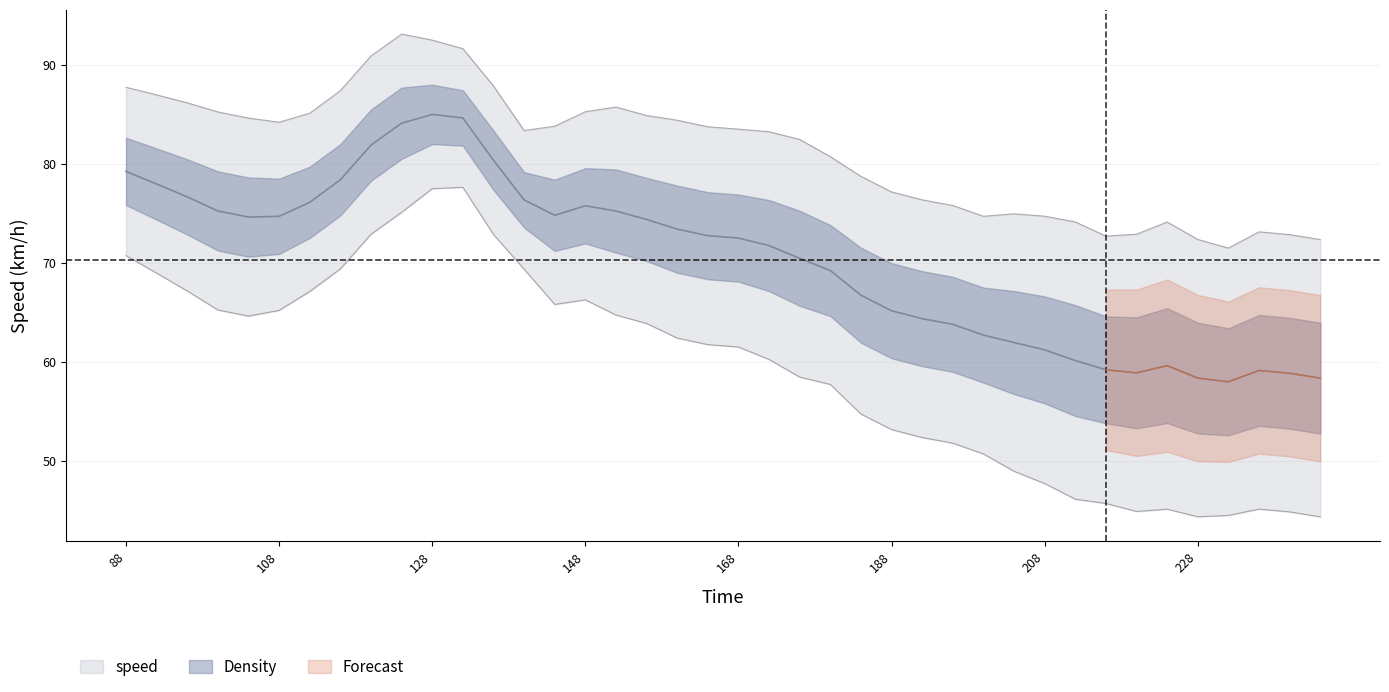

What is the sum of the values at 116 and 188?

143.5